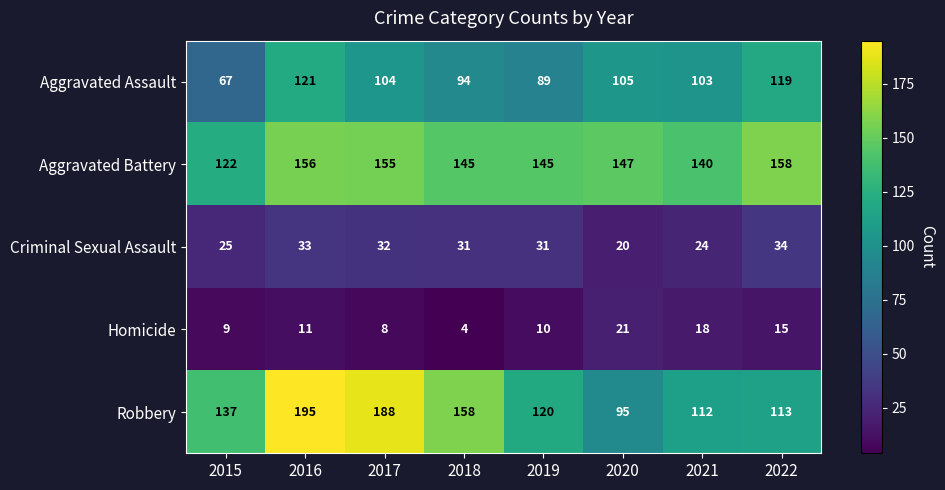

Between 2018 and 2019, which series saw the biggest shift?

Robbery